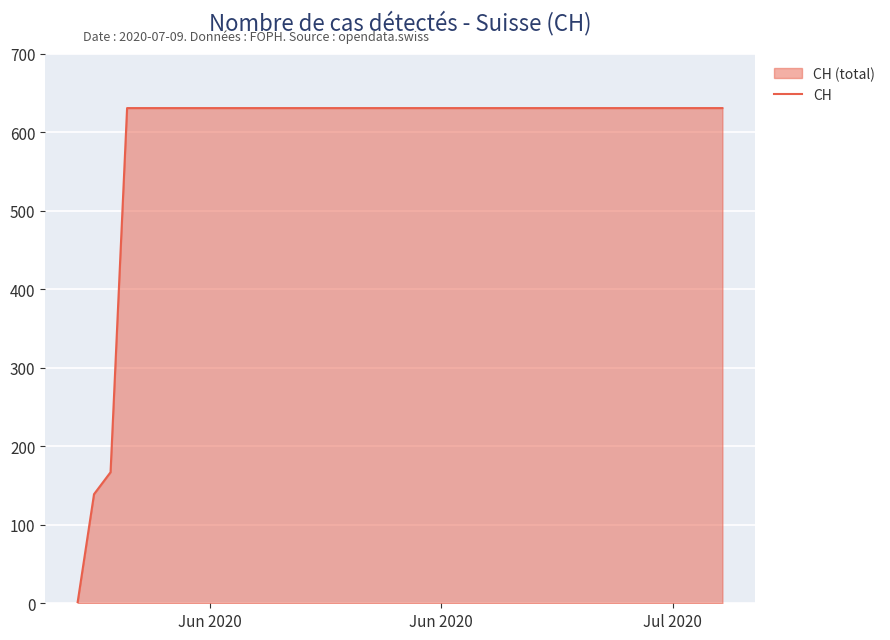

Which label corresponds to the smallest value in the chart?

Jun 2020